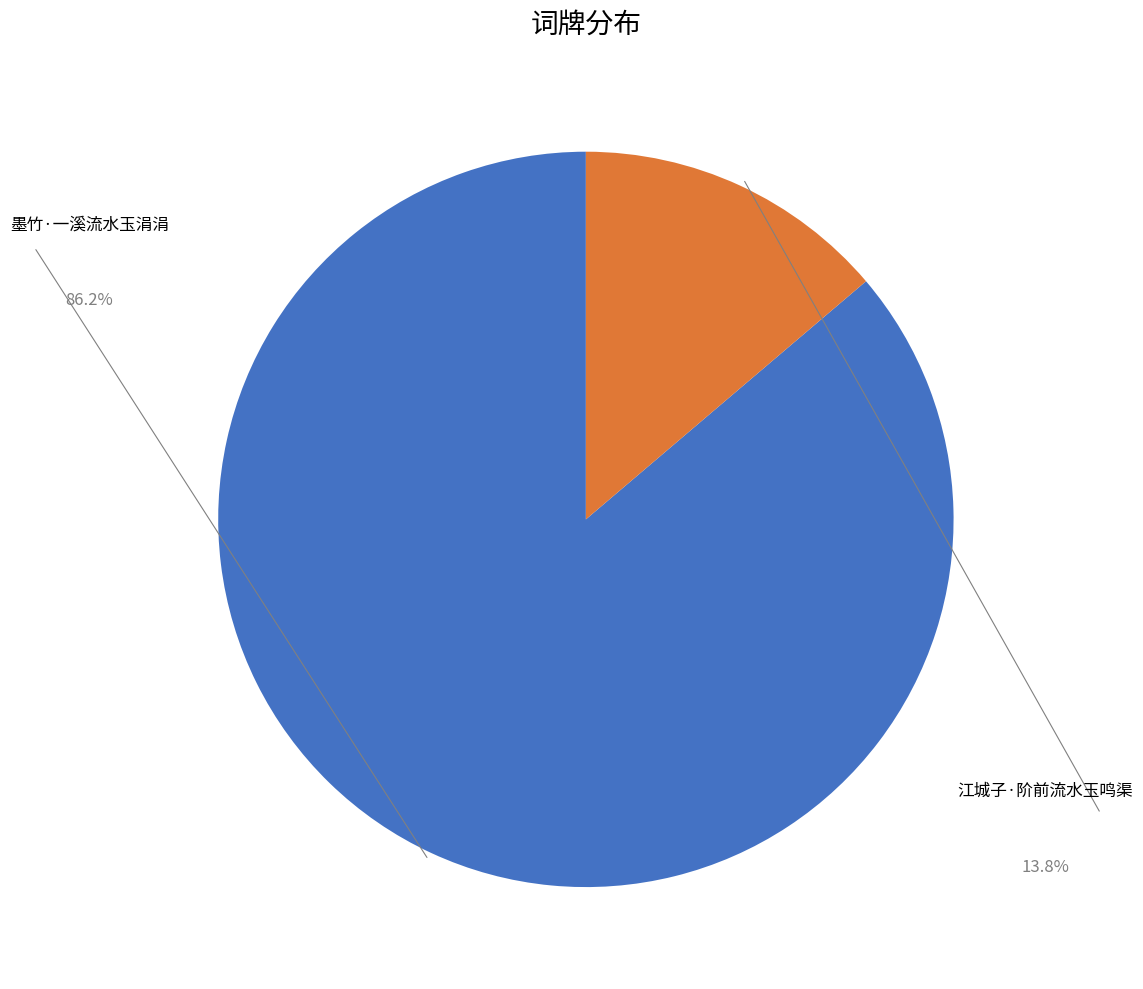

Does any single category account for the majority?

Yes